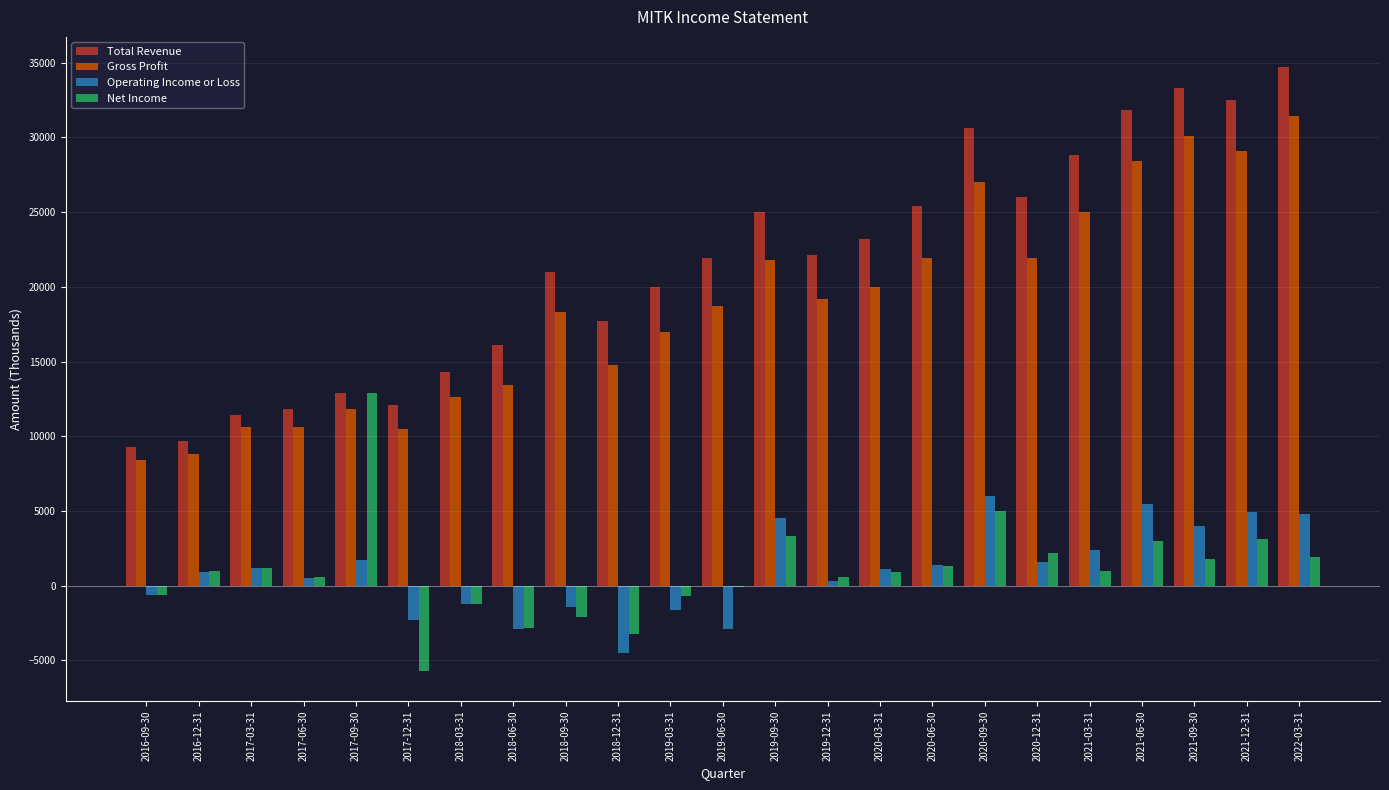

Between 2017-12-31 and 2019-03-31, which series saw the biggest shift?

Total Revenue